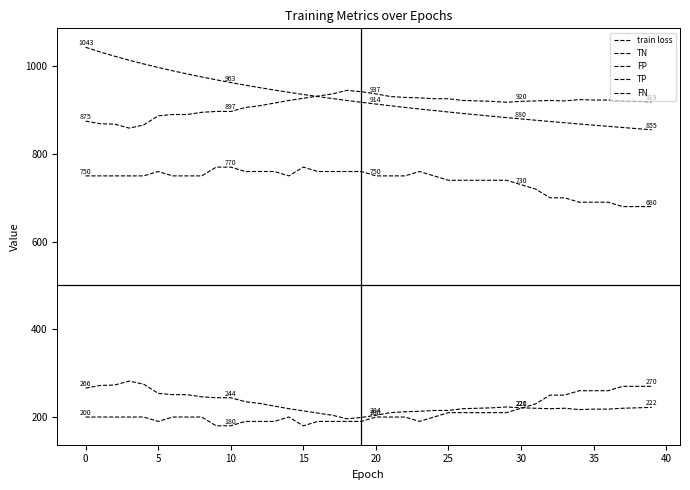

Where is train loss nearest to the value 949?

12